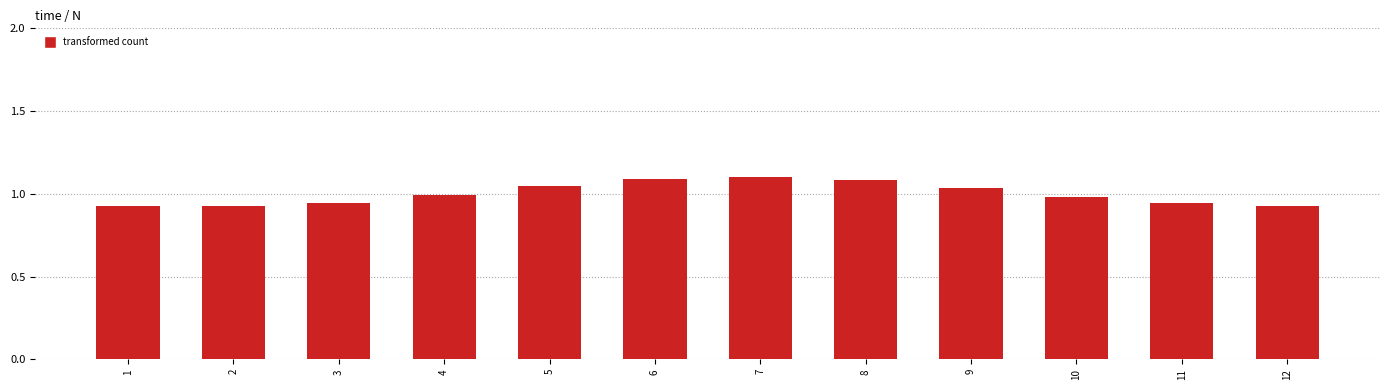

What is the value of the 6th bar from the left?

1.1